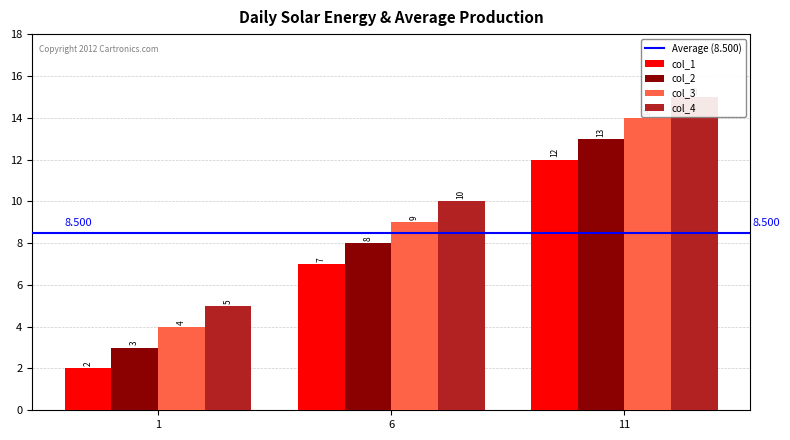

Does the chart contain any negative values?

No